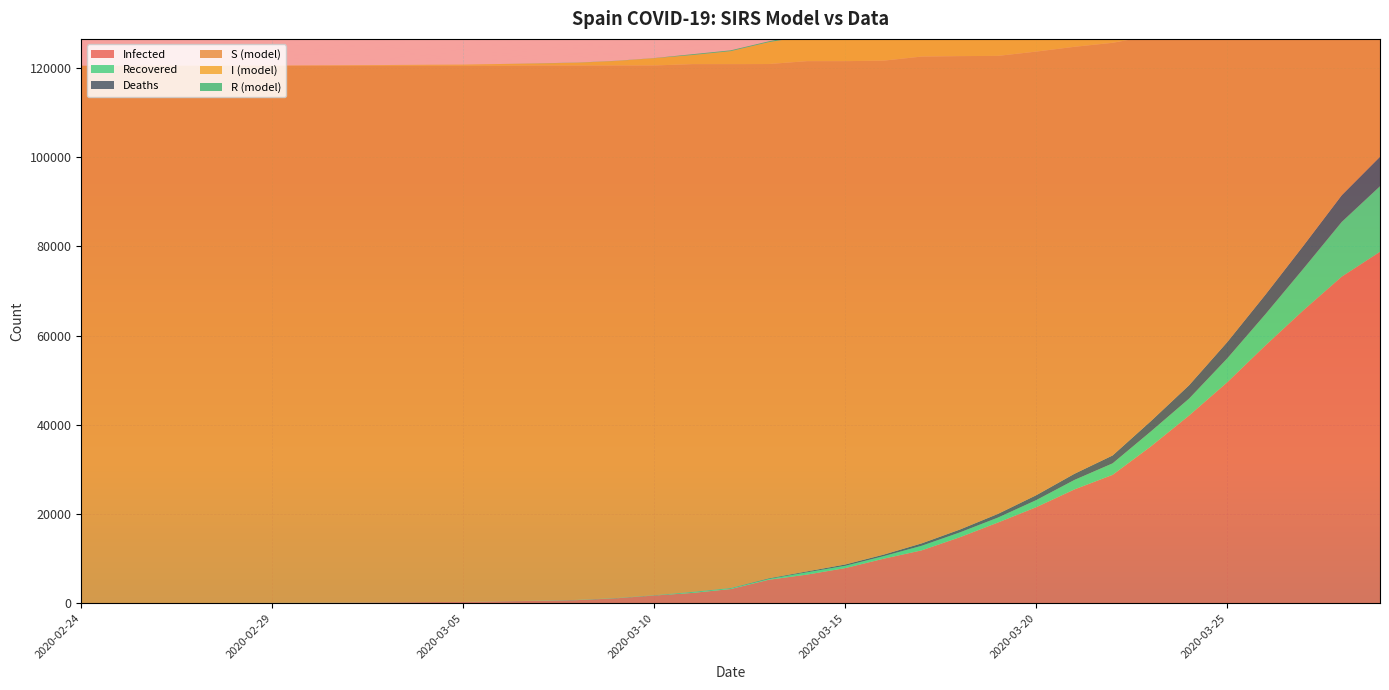

Reading left to right, transcribe all the data shown in this chart.

Infected: 2020-02-24=2	2020-02-25=6	2020-02-26=13	2020-02-27=15	2020-02-28=32	2020-02-29=45	2020-03-01=84	2020-03-02=120	2020-03-03=165	2020-03-04=222	2020-03-05=259	2020-03-06=400	2020-03-07=500	2020-03-08=673	2020-03-09=1073	2020-03-10=1695	2020-03-11=2277	2020-03-12=3146	2020-03-13=5232	2020-03-14=6391	2020-03-15=7845	2020-03-16=9942	2020-03-17=11826	2020-03-18=14769	2020-03-19=18077	2020-03-20=21510	2020-03-21=25496	2020-03-22=28768	2020-03-23=35136	2020-03-24=42058	2020-03-25=49515	2020-03-26=57786	2020-03-27=65719	2020-03-28=73235	2020-03-29=78799
Recovered: 2020-02-24=2	2020-02-25=2	2020-02-26=2	2020-02-27=2	2020-02-28=2	2020-02-29=2	2020-03-01=2	2020-03-02=2	2020-03-03=2	2020-03-04=2	2020-03-05=2	2020-03-06=2	2020-03-07=30	2020-03-08=30	2020-03-09=32	2020-03-10=32	2020-03-11=183	2020-03-12=183	2020-03-13=193	2020-03-14=517	2020-03-15=517	2020-03-16=571	2020-03-17=1028	2020-03-18=1081	2020-03-19=1107	2020-03-20=1588	2020-03-21=2125	2020-03-22=2575	2020-03-23=3355	2020-03-24=3794	2020-03-25=5367	2020-03-26=7015	2020-03-27=9357	2020-03-28=12285	2020-03-29=14709
Deaths: 2020-02-24=0	2020-02-25=0	2020-02-26=0	2020-02-27=0	2020-02-28=0	2020-02-29=0	2020-03-01=0	2020-03-02=0	2020-03-03=1	2020-03-04=2	2020-03-05=3	2020-03-06=5	2020-03-07=10	2020-03-08=17	2020-03-09=28	2020-03-10=35	2020-03-11=54	2020-03-12=55	2020-03-13=133	2020-03-14=196	2020-03-15=292	2020-03-16=342	2020-03-17=533	2020-03-18=638	2020-03-19=831	2020-03-20=1093	2020-03-21=1379	2020-03-22=1772	2020-03-23=2311	2020-03-24=2991	2020-03-25=3647	2020-03-26=4365	2020-03-27=5138	2020-03-28=5982	2020-03-29=6606
S (model): 2020-02-24=120529	2020-02-25=120525	2020-02-26=120518	2020-02-27=120516	2020-02-28=120499	2020-02-29=120486	2020-03-01=120447	2020-03-02=120411	2020-03-03=120365	2020-03-04=120307	2020-03-05=120269	2020-03-06=120126	2020-03-07=120049	2020-03-08=119869	2020-03-09=119460	2020-03-10=118831	2020-03-11=118381	2020-03-12=117511	2020-03-13=115357	2020-03-14=114459	2020-03-15=112909	2020-03-16=110816	2020-03-17=109198	2020-03-18=106203	2020-03-19=102728	2020-03-20=99514	2020-03-21=95779	2020-03-22=92564	2020-03-23=86437	2020-03-24=79274	2020-03-25=72734	2020-03-26=65393	2020-03-27=59029	2020-03-28=53597	2020-03-29=49833
I (model): 2020-02-24=0	2020-02-25=4	2020-02-26=11	2020-02-27=13	2020-02-28=30	2020-02-29=43	2020-03-01=82	2020-03-02=118	2020-03-03=162	2020-03-04=218	2020-03-05=254	2020-03-06=393	2020-03-07=460	2020-03-08=626	2020-03-09=1013	2020-03-10=1628	2020-03-11=2040	2020-03-12=2908	2020-03-13=4906	2020-03-14=5678	2020-03-15=7036	2020-03-16=9029	2020-03-17=10265	2020-03-18=13050	2020-03-19=16139	2020-03-20=18829	2020-03-21=21992	2020-03-22=24421	2020-03-23=29470	2020-03-24=35273	2020-03-25=40501	2020-03-26=46406	2020-03-27=51224	2020-03-28=54968	2020-03-29=57484
R (model): 2020-02-24=0	2020-02-25=0	2020-02-26=0	2020-02-27=0	2020-02-28=0	2020-02-29=0	2020-03-01=0	2020-03-02=0	2020-03-03=0	2020-03-04=0	2020-03-05=0	2020-03-06=0	2020-03-07=30	2020-03-08=30	2020-03-09=32	2020-03-10=32	2020-03-11=183	2020-03-12=183	2020-03-13=193	2020-03-14=517	2020-03-15=517	2020-03-16=571	2020-03-17=1028	2020-03-18=1081	2020-03-19=1107	2020-03-20=1588	2020-03-21=2125	2020-03-22=2575	2020-03-23=3355	2020-03-24=3794	2020-03-25=5367	2020-03-26=7015	2020-03-27=9357	2020-03-28=12285	2020-03-29=14709